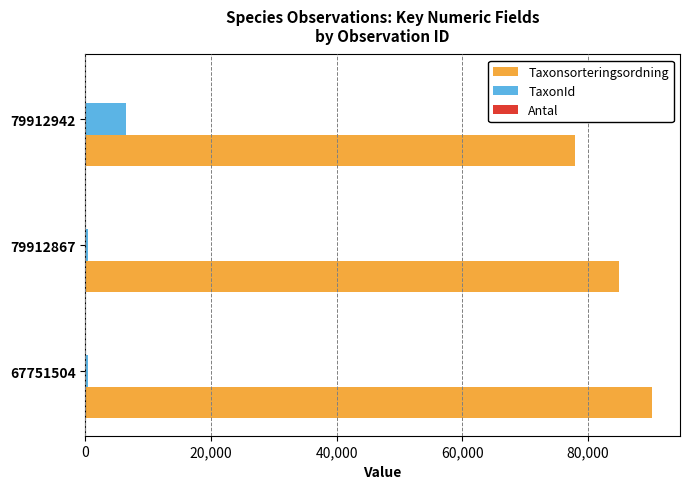

Which series has the largest total across all categories?

Taxonsorteringsordning